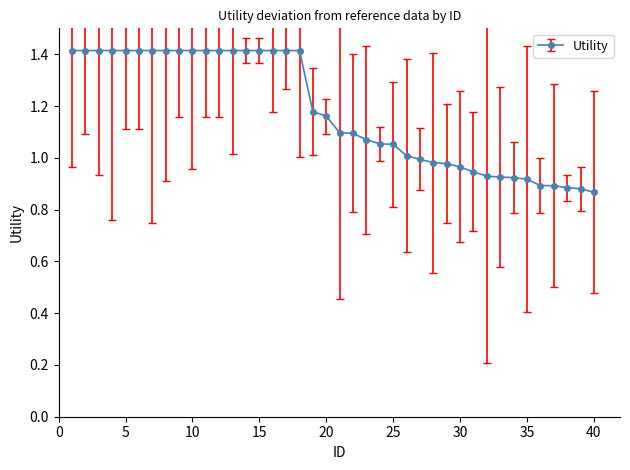

What is the value of the 17th point from the left?

1.4